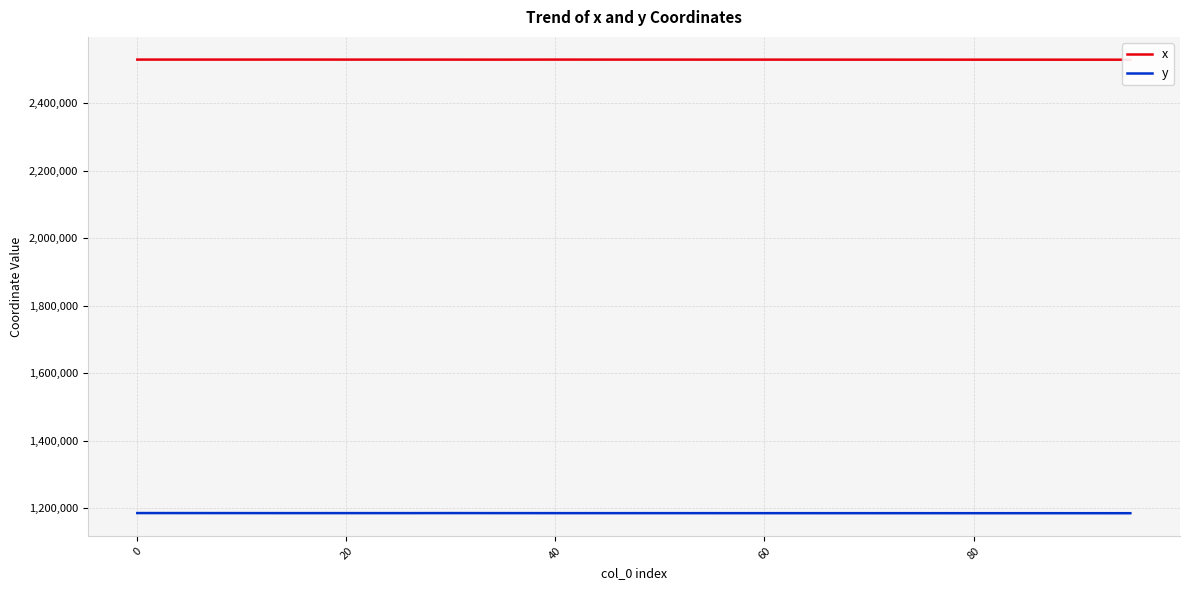

What is the minimum value for y?

1185750.0